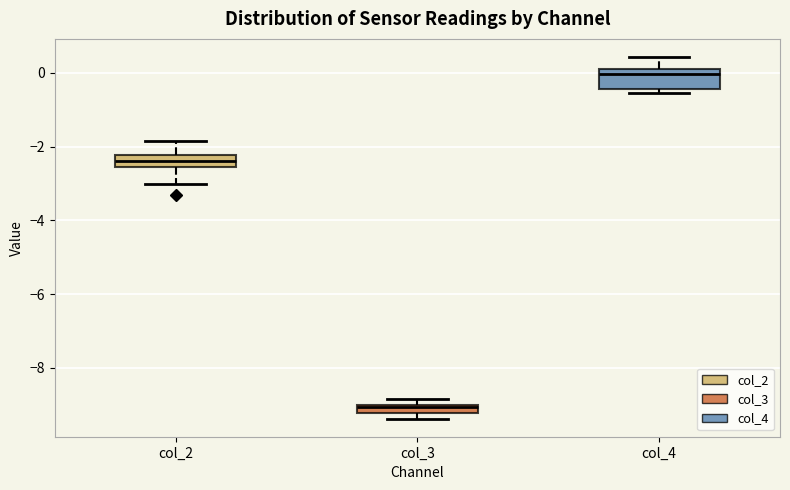

Where is the upper edge of the box for col_4 on the y-axis? The values are not printed on the chart, so give them approximately, as read against the axis.

0.2